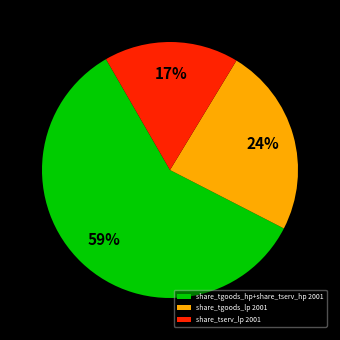

The share_tserv_lp 2001 slice represents 30% of the pie. True or false?

False